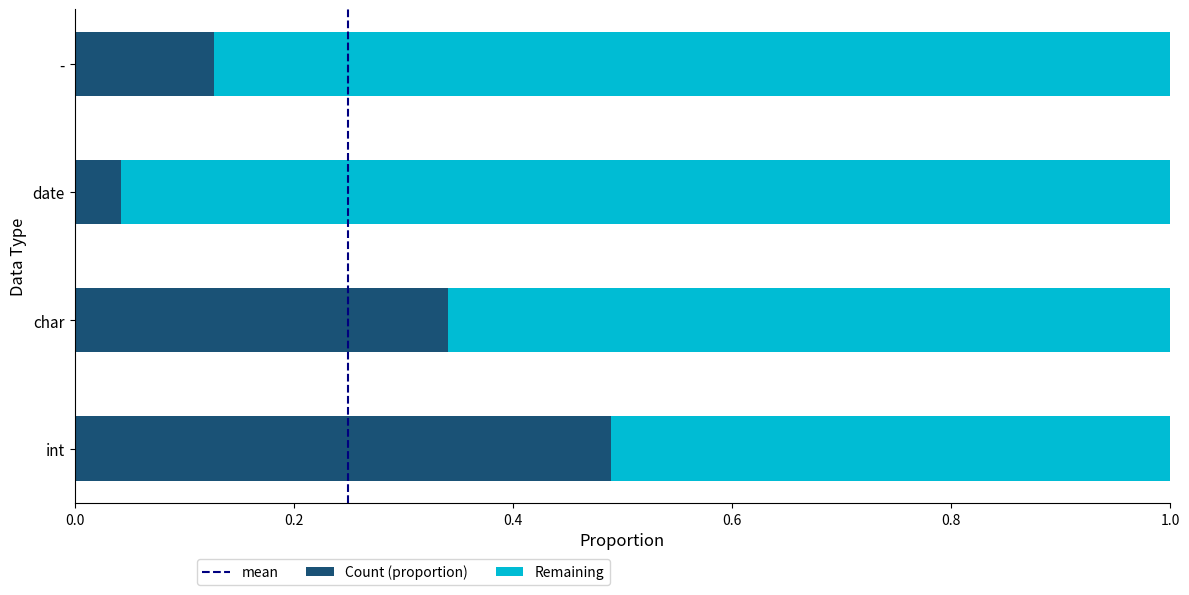

List the labels in order of Count (proportion) value, largest first.

int, char, -, date